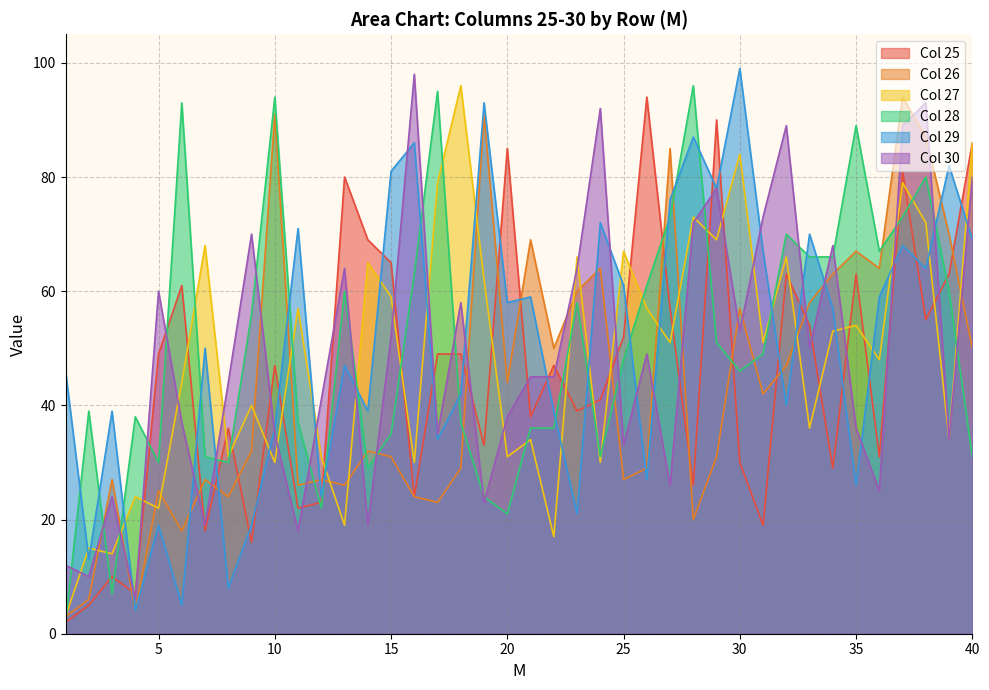

How many lines are shown in the chart?

6